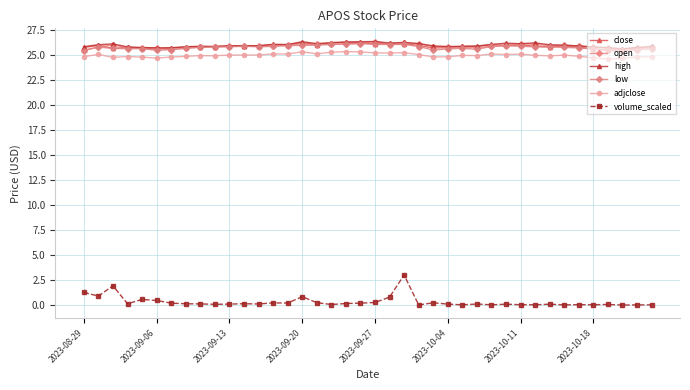

Rank the series by their maximum value, from highest to lowest.

open, high, close, low, adjclose, volume_scaled